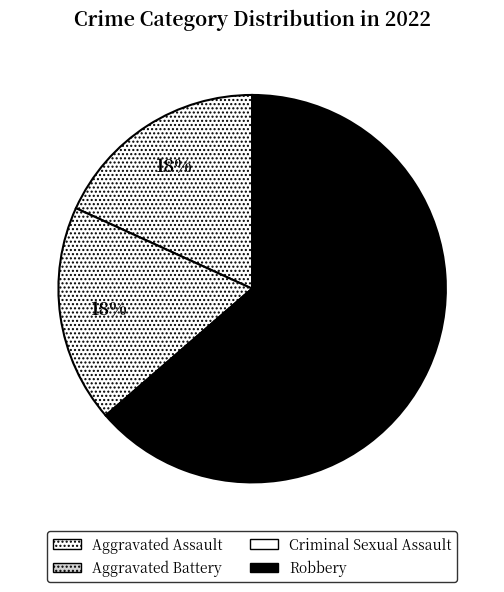

The Robbery slice represents 69% of the pie. True or false?

False